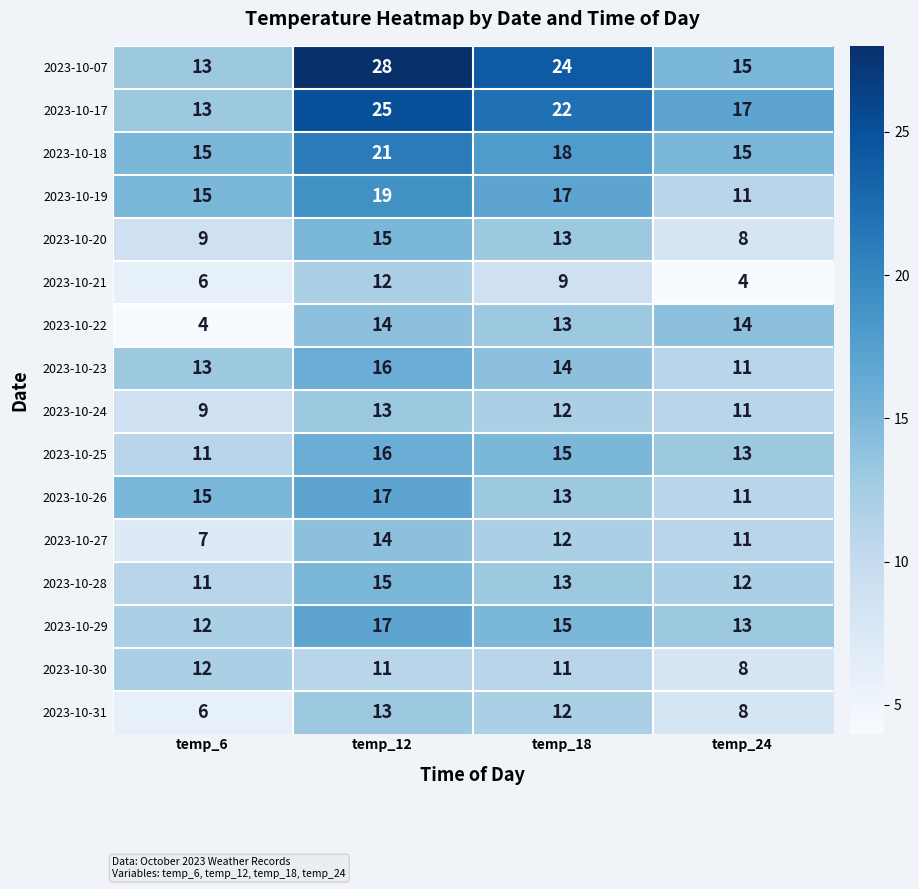

The value of 2023-10-18 at temp_12 is 10. True or false?

False